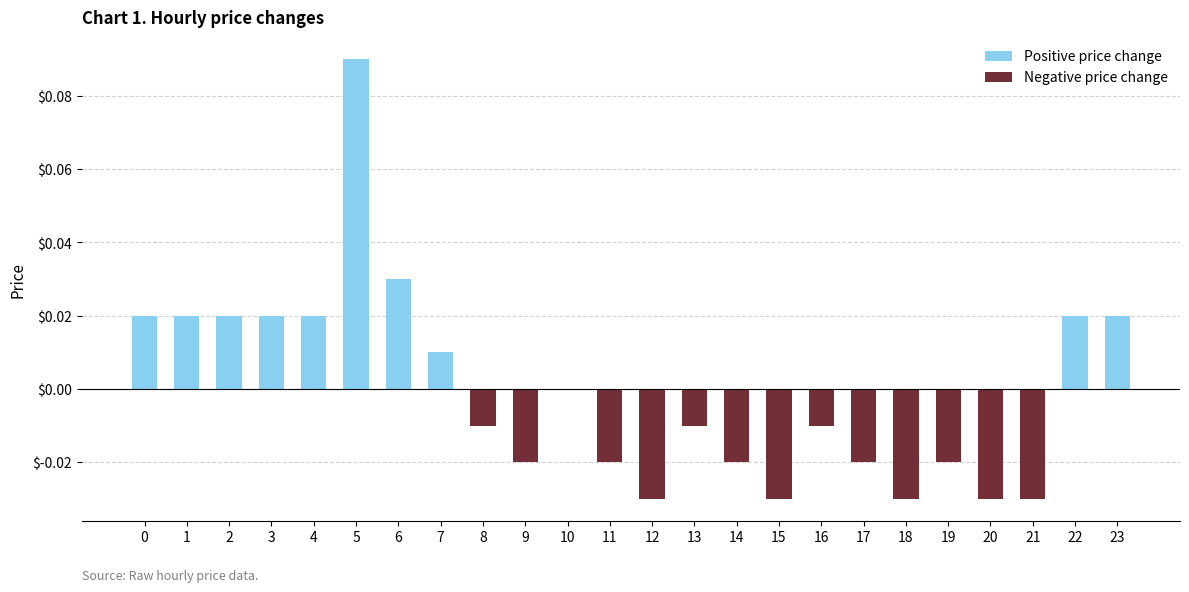

Reading left to right, extract all data points from this chart.

0.0	0.0	0.0	0.0	0.0	0.1	0.0	0.0	-0.0	-0.0	0.0	-0.0	-0.0	-0.0	-0.0	-0.0	-0.0	-0.0	-0.0	-0.0	-0.0	-0.0	0.0	0.0